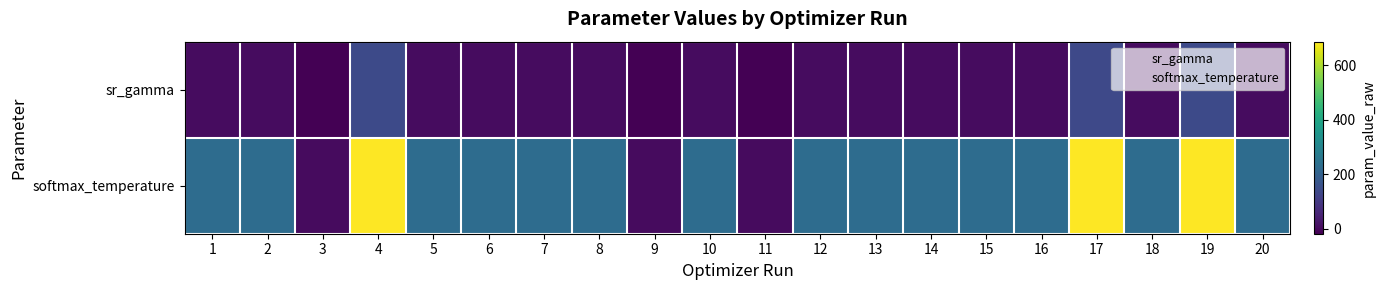

Which series has the largest range (max minus min)?

softmax_temperature